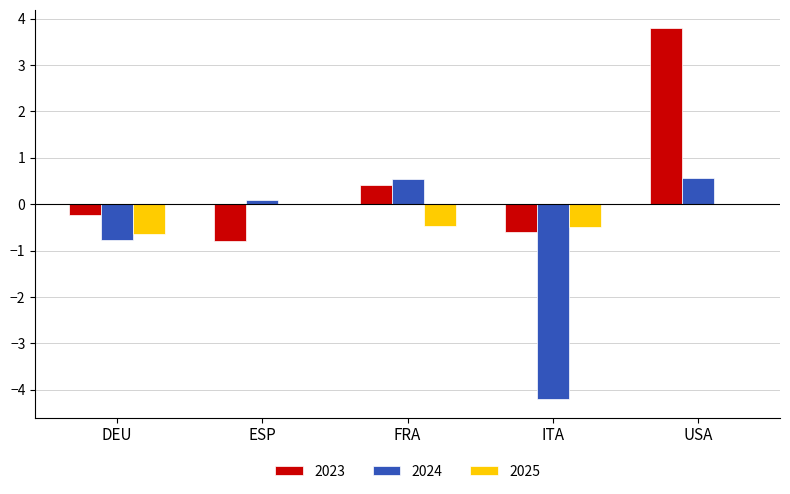

Is it true that 2023 equals 3.8 at USA?

True